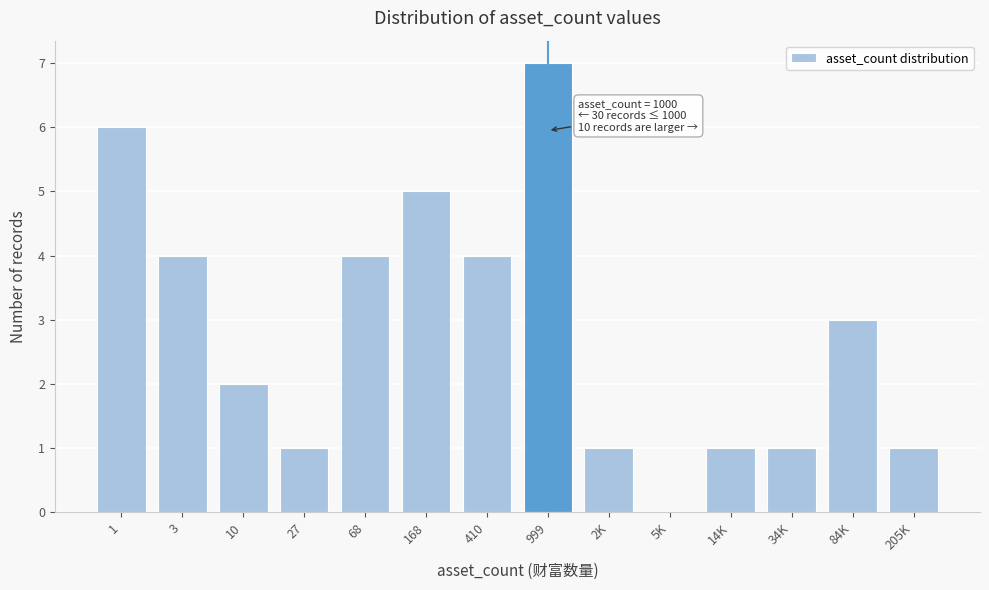

Reading right to left, extract all data points from this chart.

205K=1	84K=3	34K=1	14K=1	5K=0	2K=1	999=7	410=4	168=5	68=4	27=1	10=2	3=4	1=6